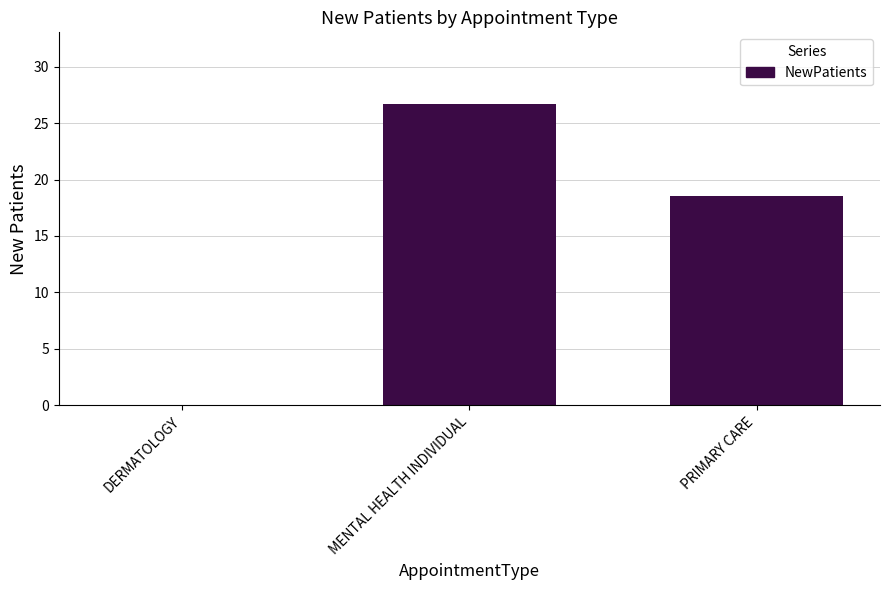

Reading left to right, what are all the values shown in this chart?

0.0	26.7	18.5